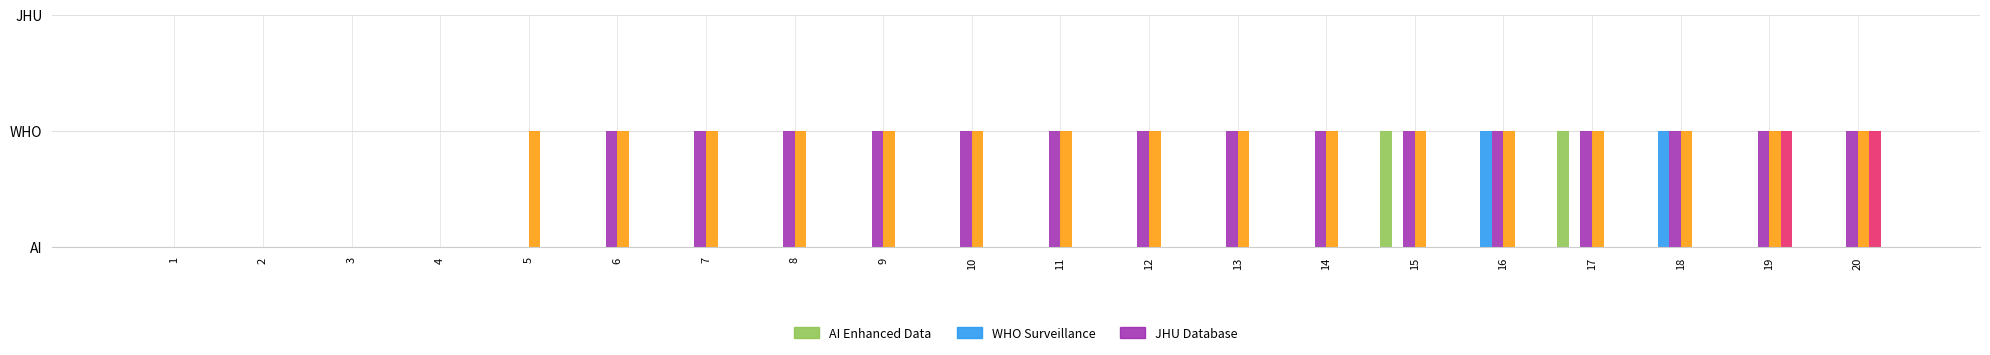

Does the chart contain stacked bars?

No